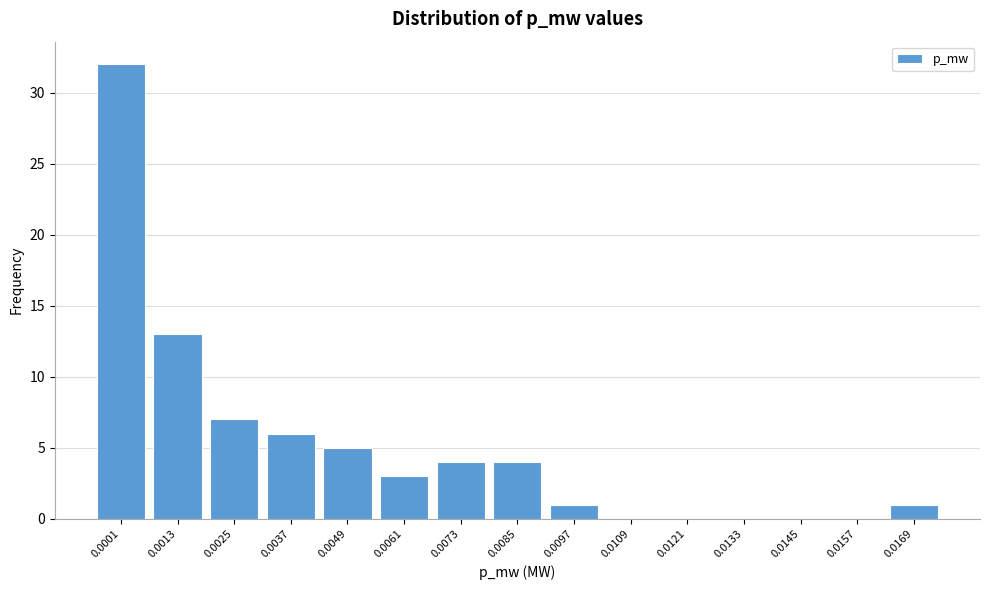

Reading left to right, list all the values displayed in this chart.

0.0001=32	0.0013=13	0.0025=7	0.0037=6	0.0049=5	0.0061=3	0.0073=4	0.0085=4	0.0097=1	0.0109=0	0.0121=0	0.0133=0	0.0145=0	0.0157=0	0.0169=1